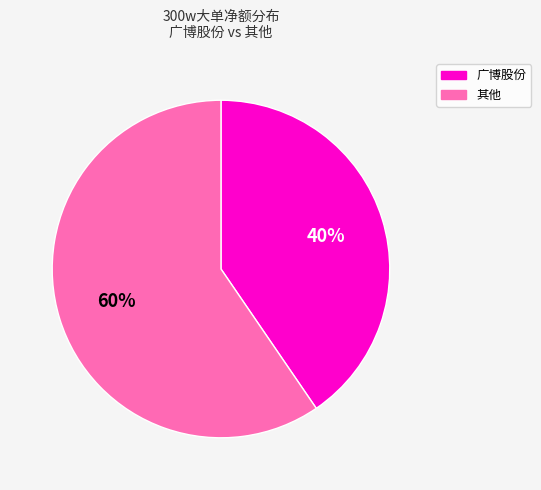

Is there any slice that represents more than half of the pie?

Yes